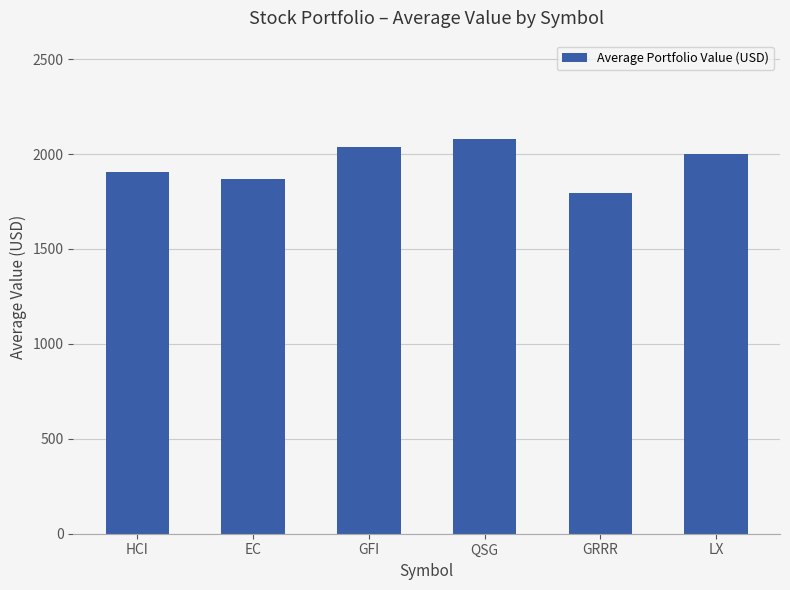

Reading left to right, transcribe all the data shown in this chart.

1906.6	1868.7	2038.6	2077.8	1795.0	1999.4